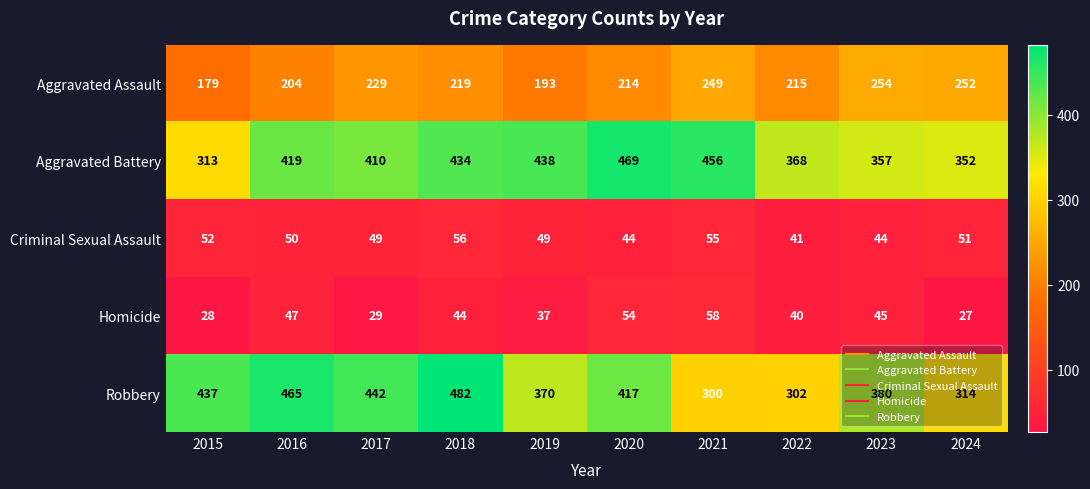

The Robbery series shows 429 at 2022. True or false?

False